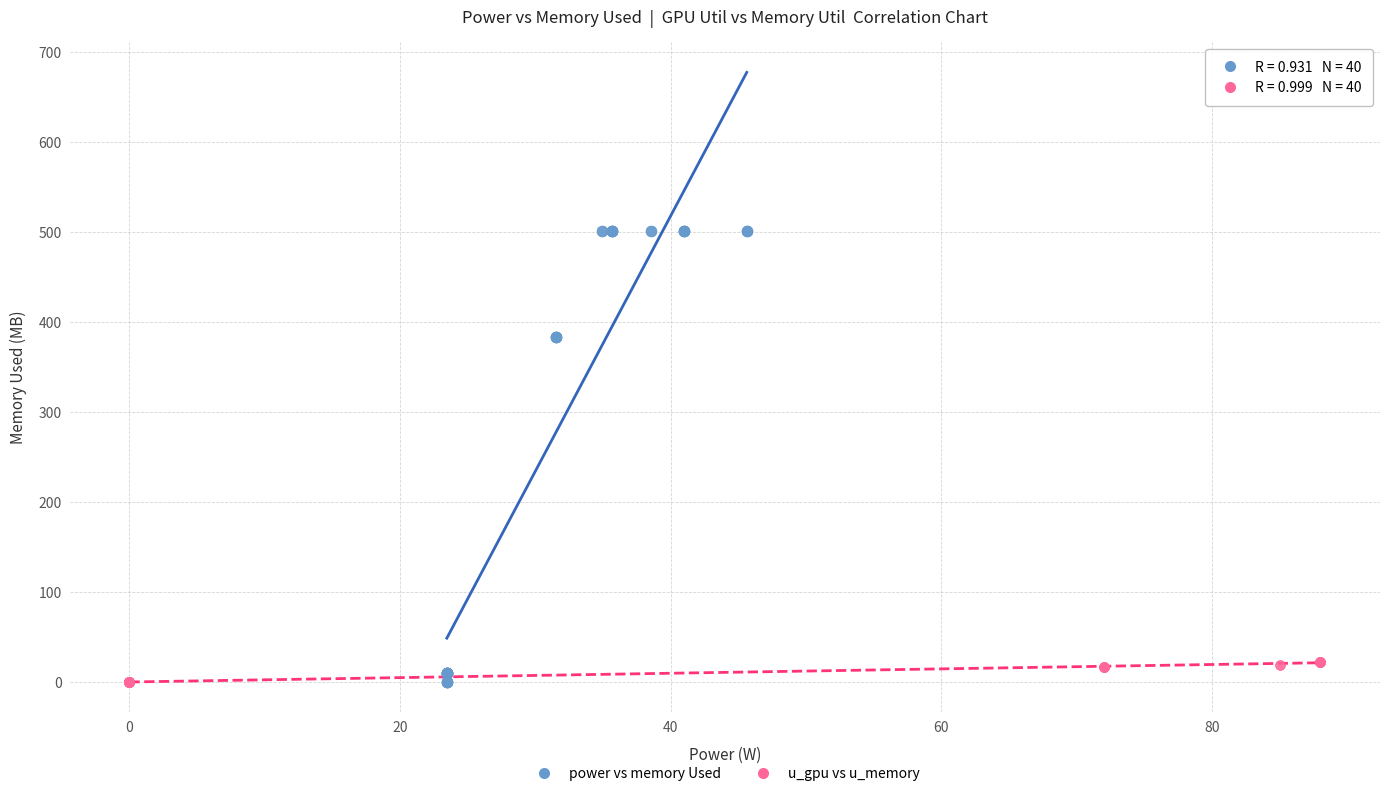

What are all the series names shown in the legend?

power vs memory Used, u_gpu vs u_memory